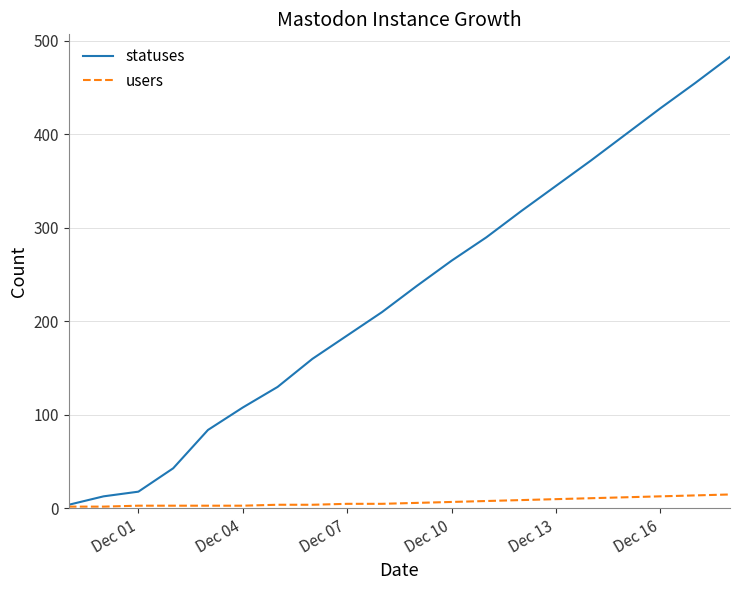

Which series has the largest range (max minus min)?

statuses